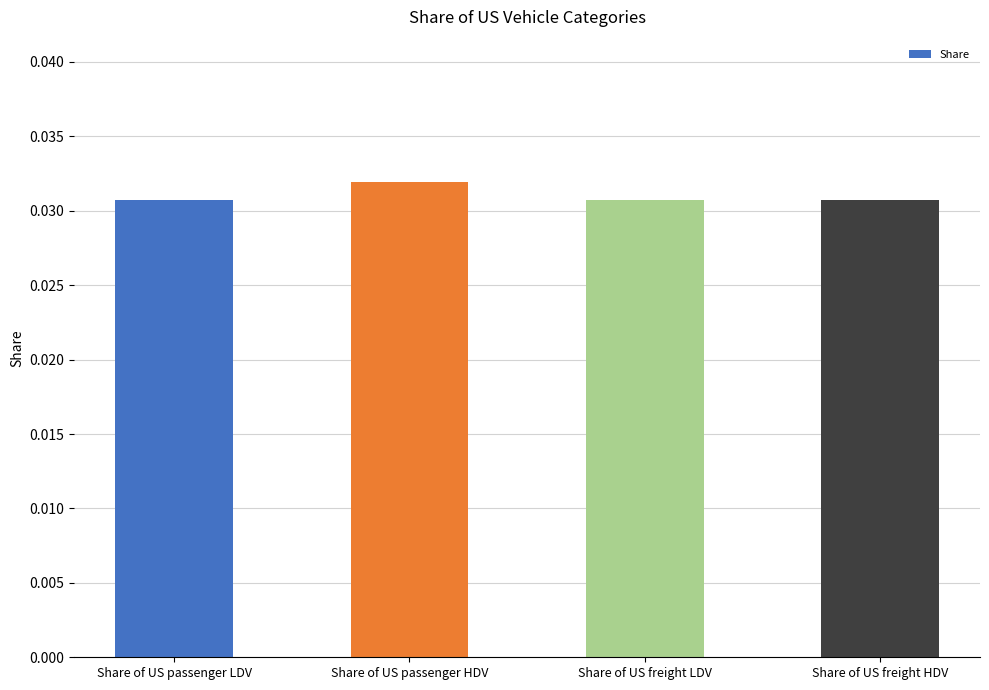

Which label corresponds to the largest value in the chart?

Share of US passenger HDV